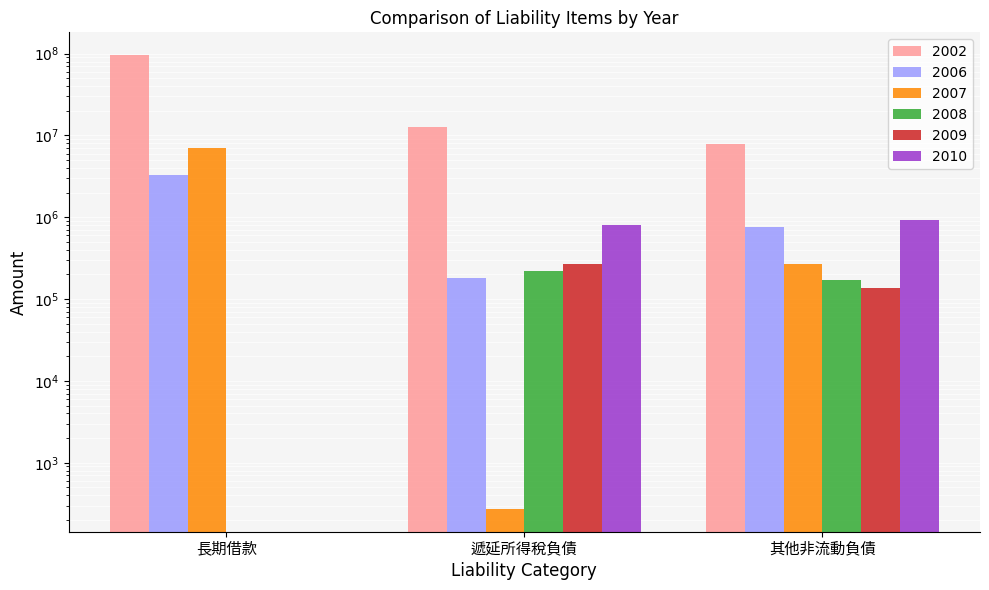

The value of 2007 at 遞延所得稅負債 is 95. True or false?

False